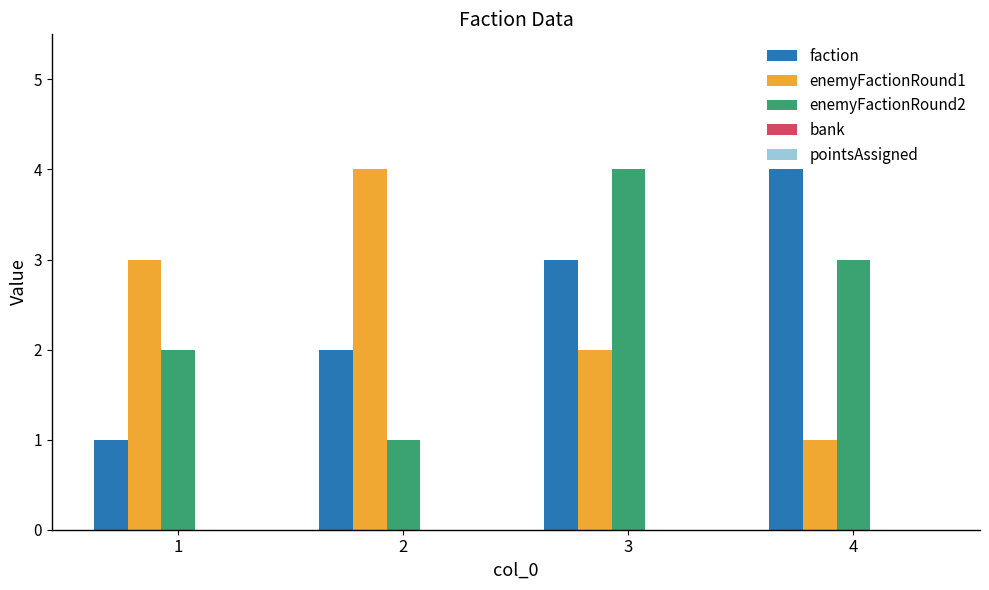

What is the difference between the maximum and minimum values in the faction series?

3